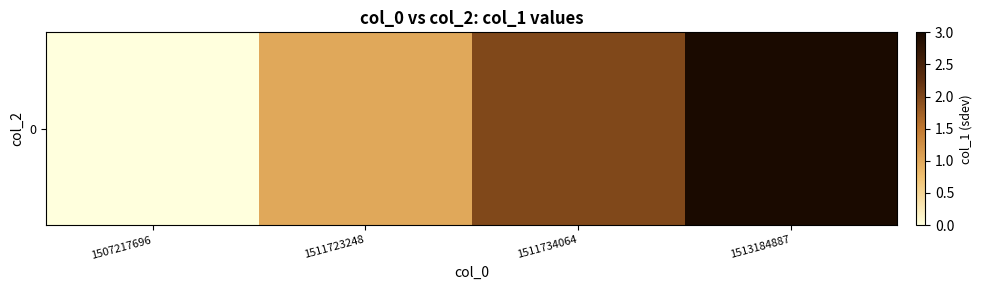

Rank the categories by value from lowest to highest.

1507217696, 1511723248, 1511734064, 1513184887